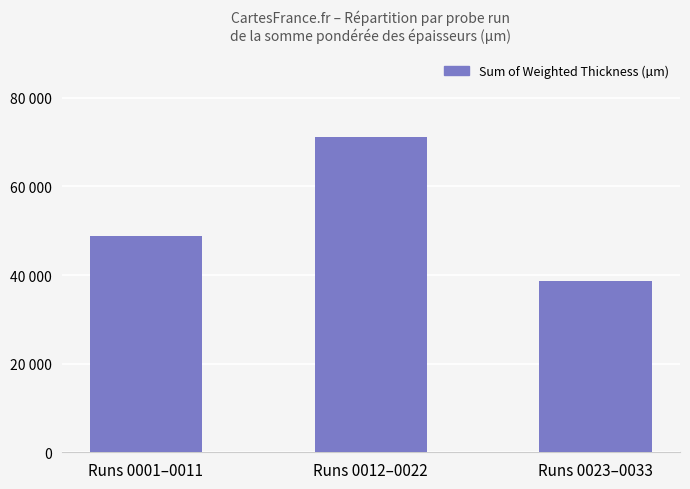

What is the minimum value shown in the chart?

38624.3